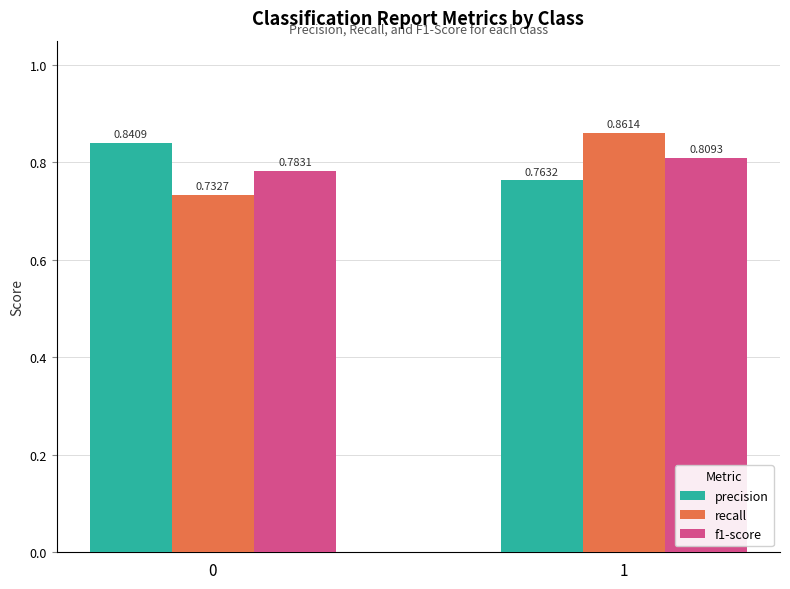

What is the sum of the recall values at 1 and 0?

1.6